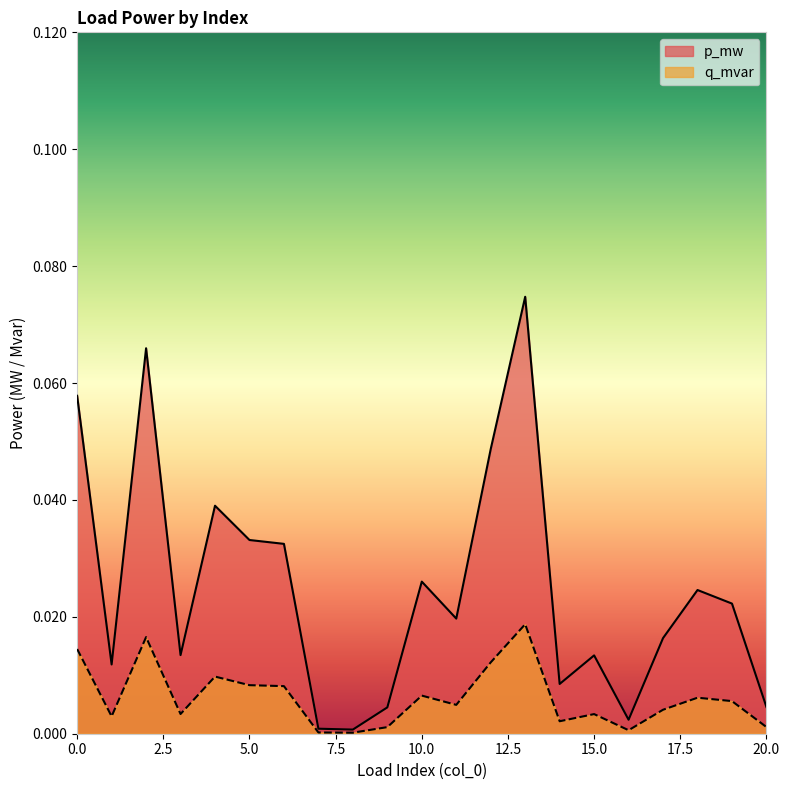

The p_mw series shows 0.0 at 18. True or false?

True